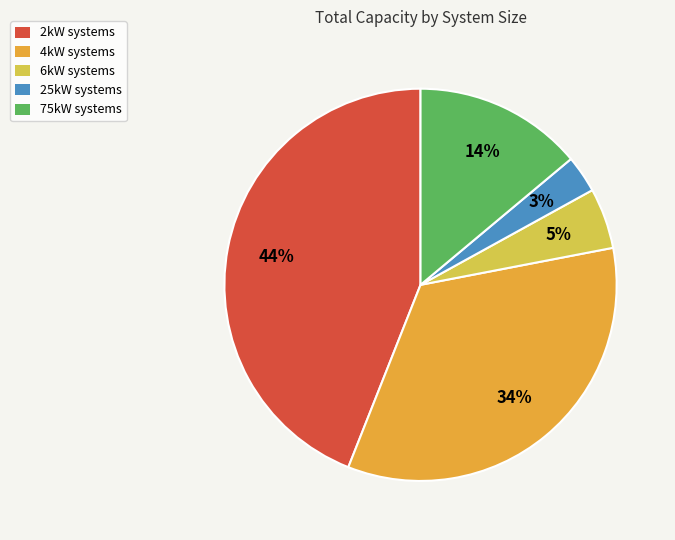

How many segments does this pie chart have?

5